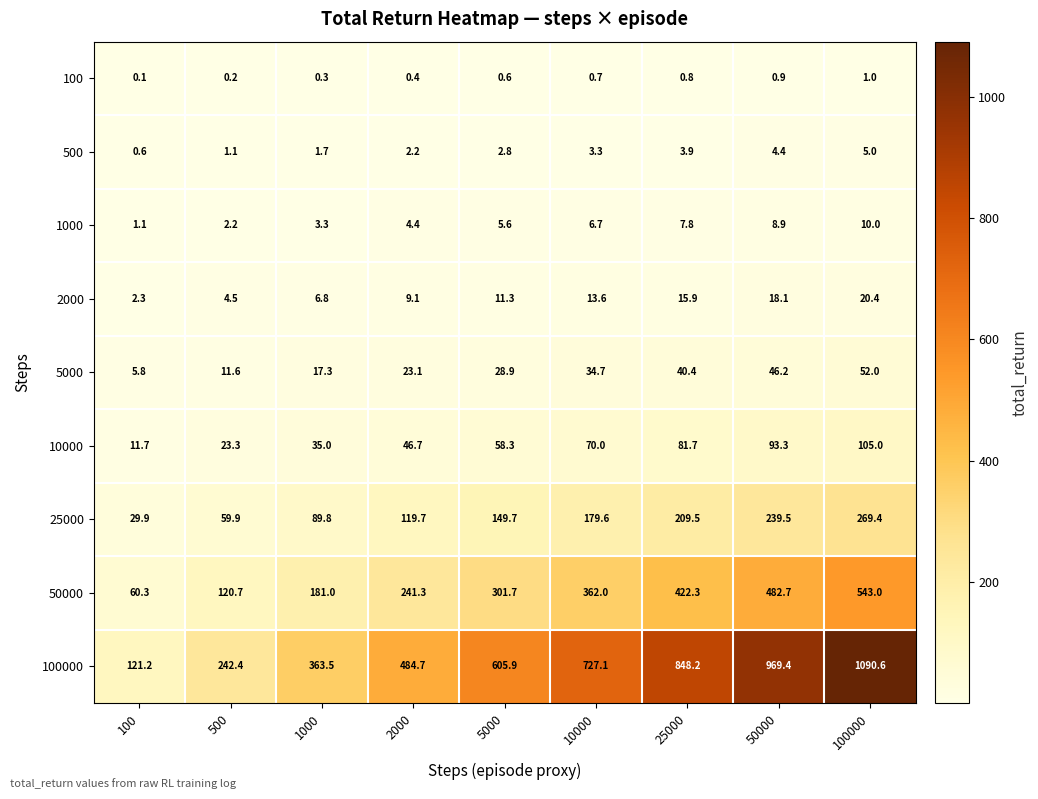

At which category does the chart reach its minimum across all series?

100